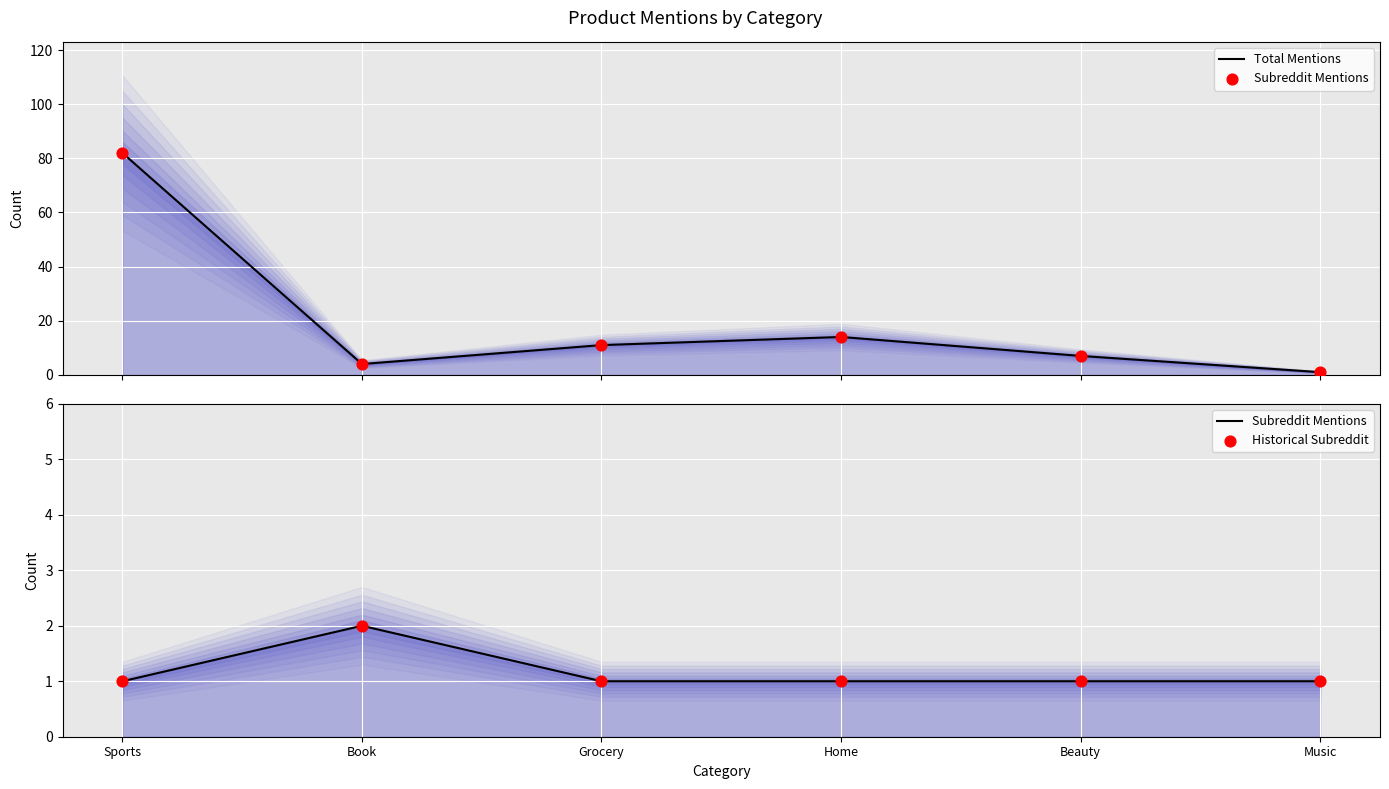

What is the total value across all series at Book?

12